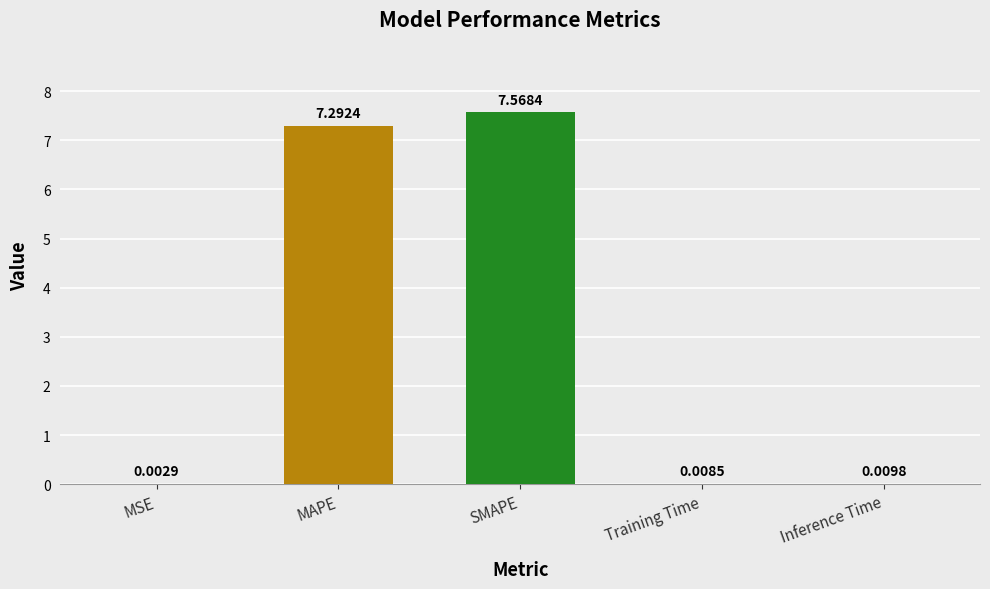

At which category does the chart reach its peak across all series?

SMAPE